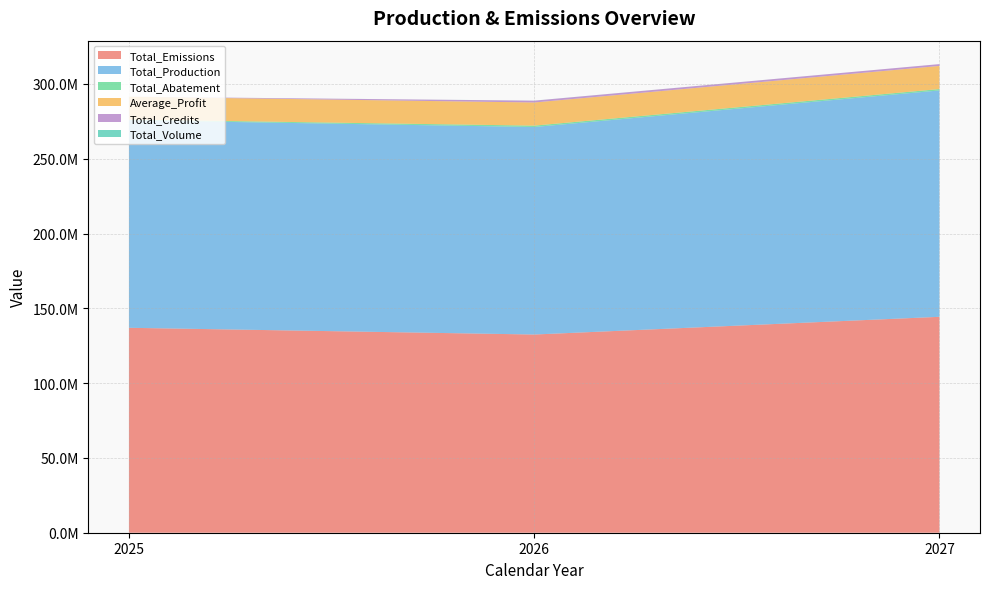

Reading right to left, what are all the values shown in this chart?

Total_Emissions: 2027=144346647.8	2026=132505768.4	2025=137005563.0
Total_Production: 2027=151347672.0	2026=138735366.0	2025=138735366.0
Total_Abatement: 2027=912687.5	2026=912687.5	2025=463253.7
Average_Profit: 2027=15472878.9	2026=15472878.9	2025=15301827.4
Total_Credits: 2027=1213423.2	2026=1213423.2	2025=0.0
Total_Volume: 2027=0.0	2026=38733.3	2025=0.0